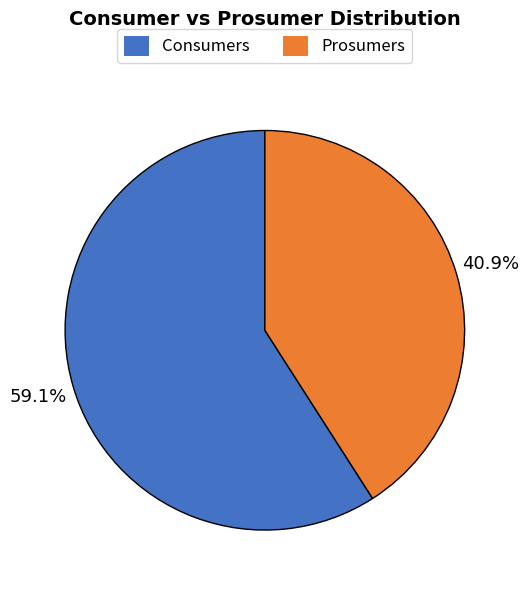

What percentage is the Prosumers slice, to the nearest percent?

41%